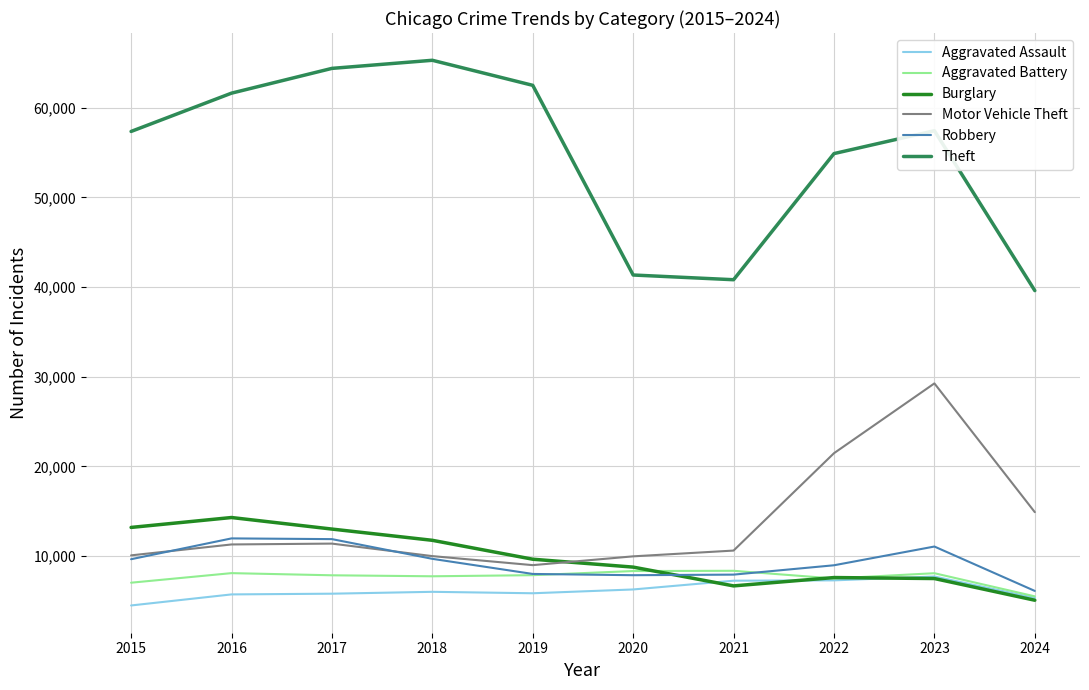

Is the value of Burglary at 2020 greater than the value of Theft at 2023?

No